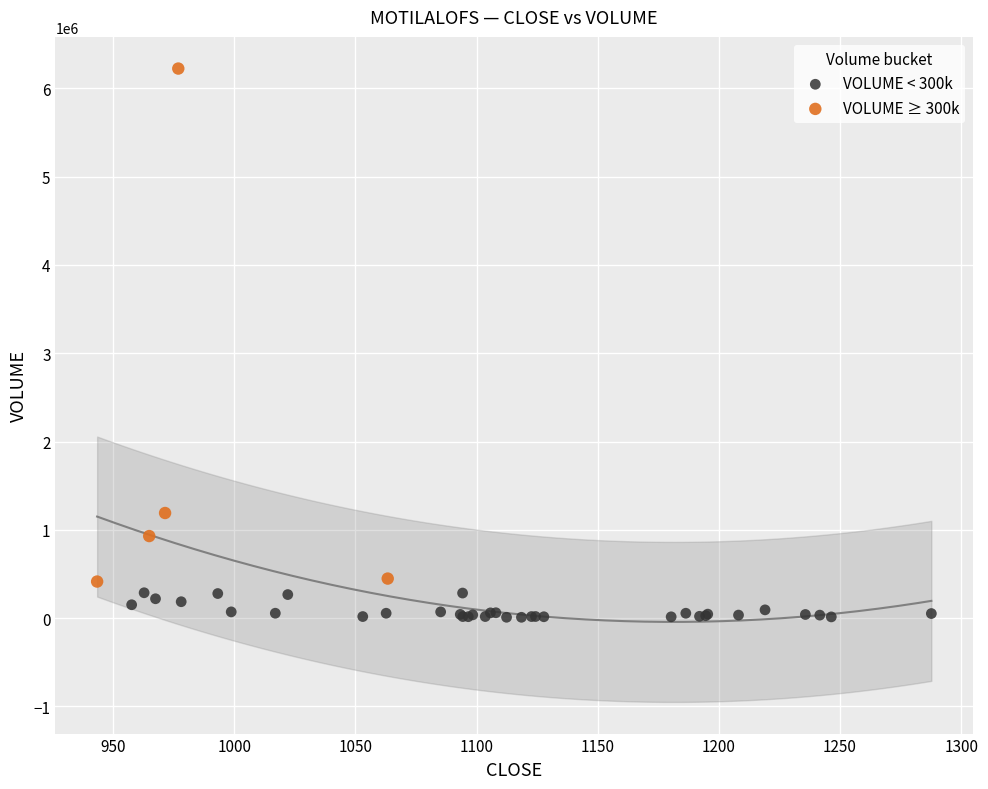

Which series reaches the minimum Y coordinate?

VOLUME < 300k